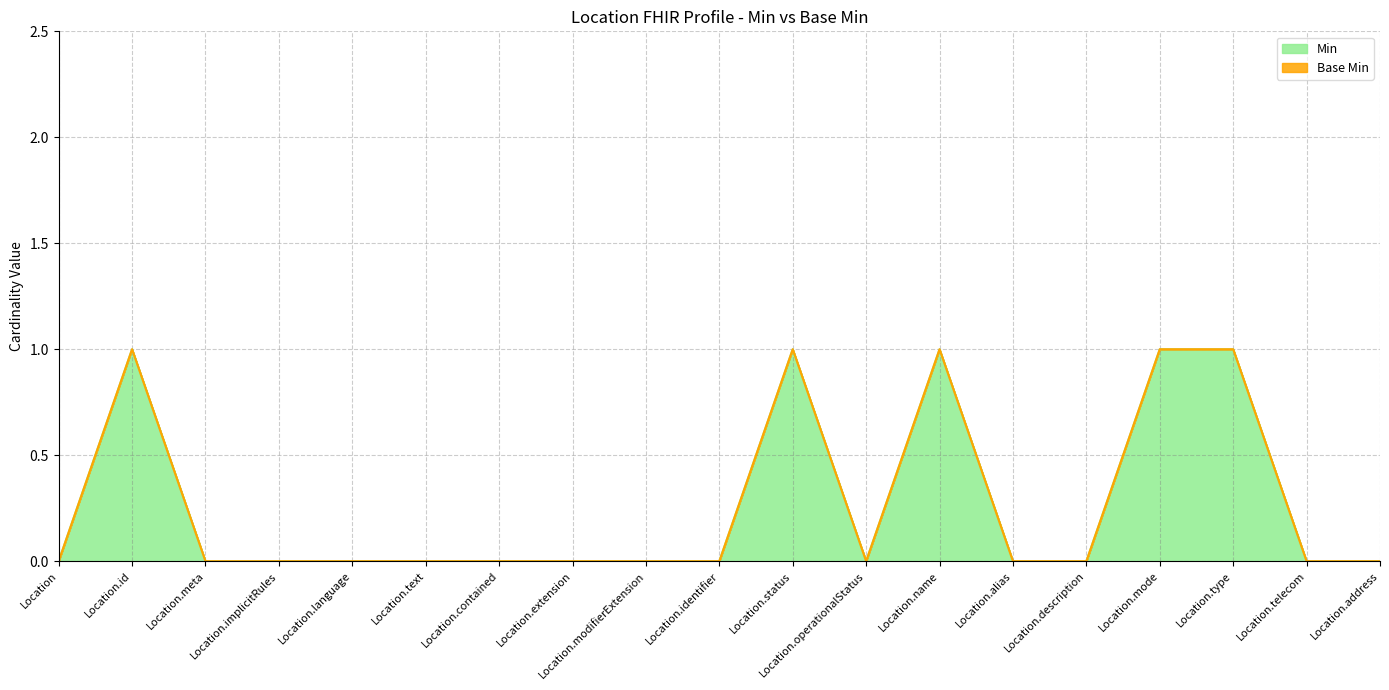

Reading left to right, extract all data points from this chart.

0	1	0	0	0	0	0	0	0	0	1	0	1	0	0	1	1	0	0